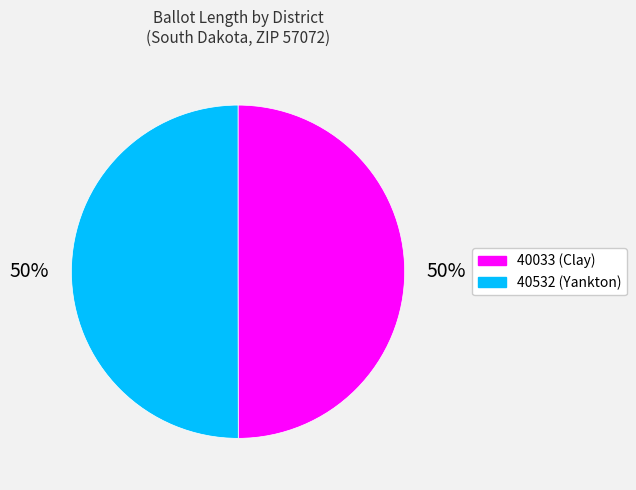

The 40532 slice represents 43% of the pie. True or false?

False